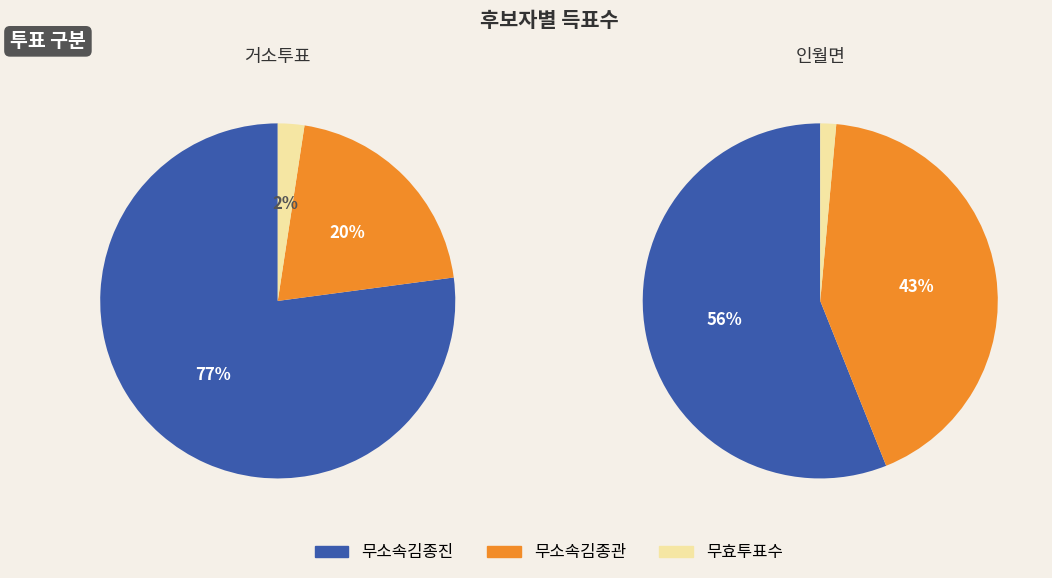

Rank the series at 거소투표 from lowest to highest value.

무효투표수, 무소속김종관, 무소속김종진